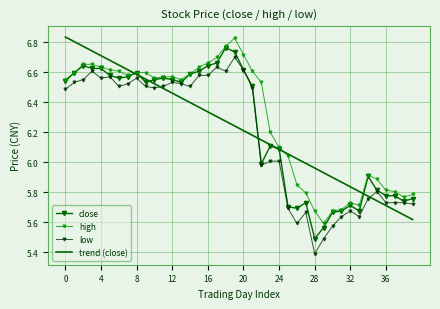

What is the highest value of the close series?

6.8